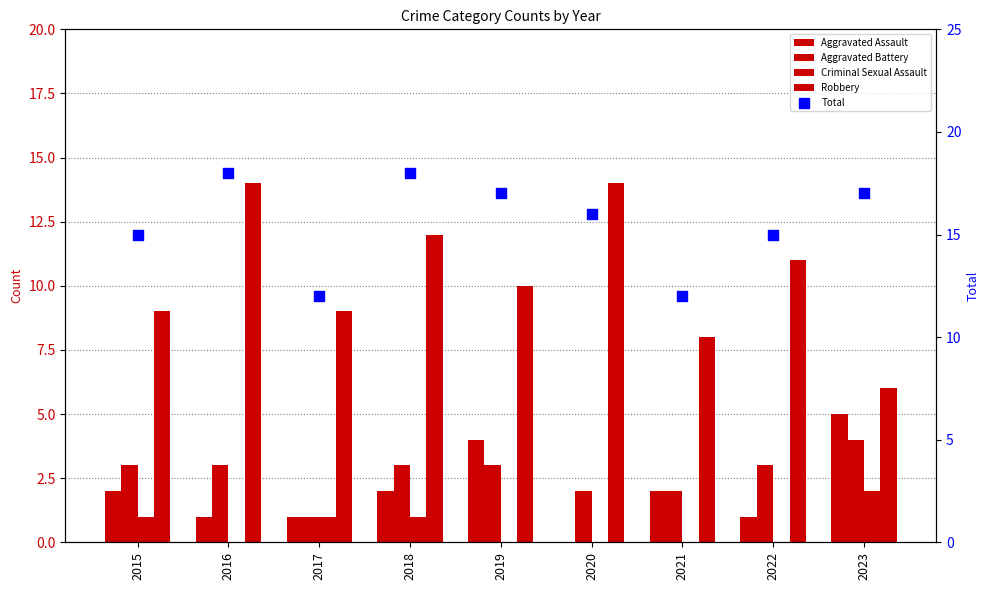

Which series has the largest total across all categories?

Total